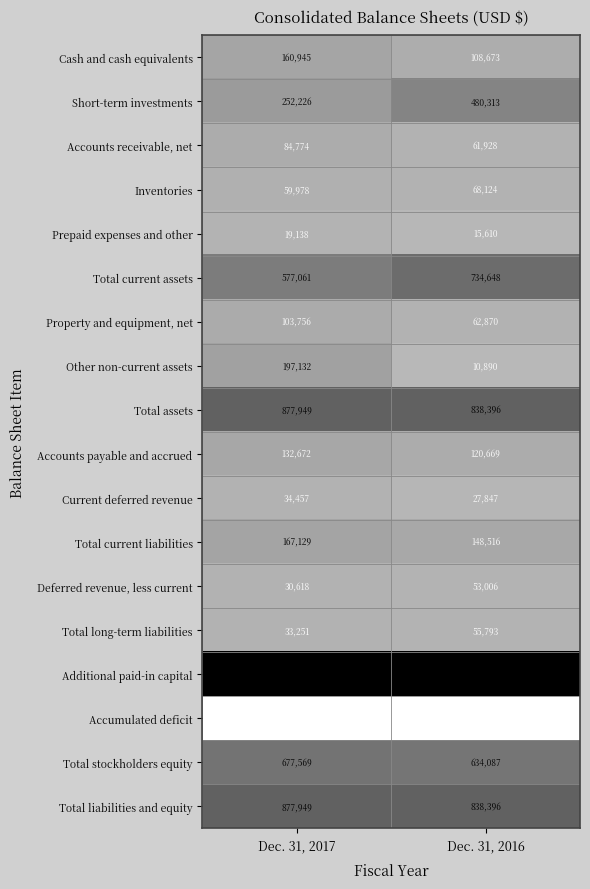

What is the total value across all series at Dec. 31, 2017?

4900193